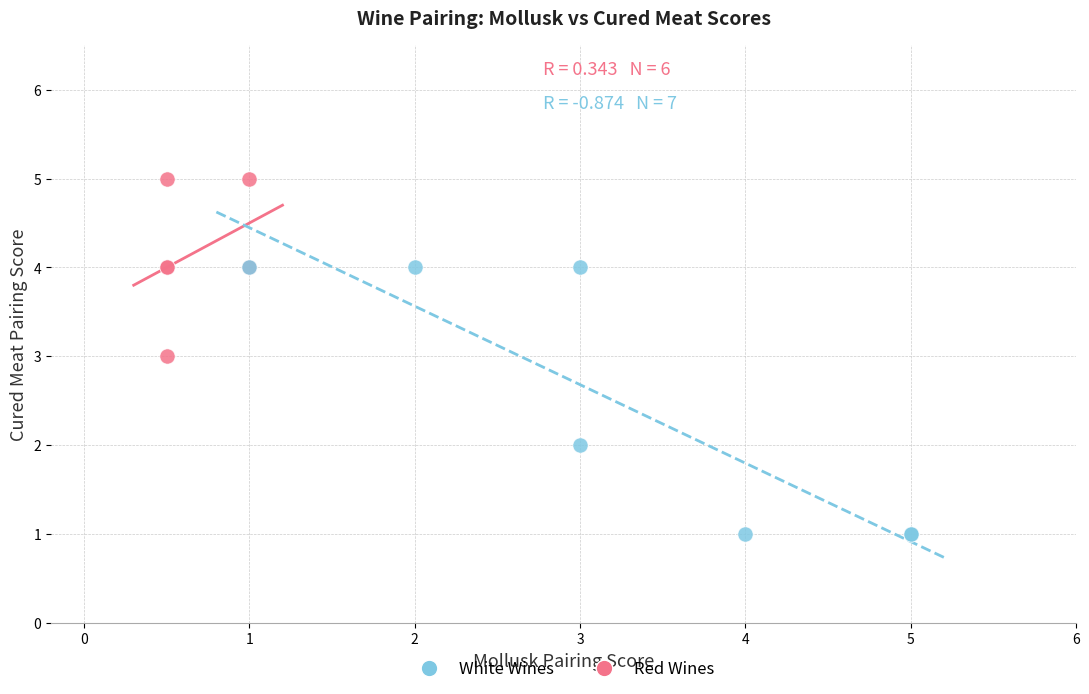

Which series reaches the maximum Y coordinate?

Red Wines